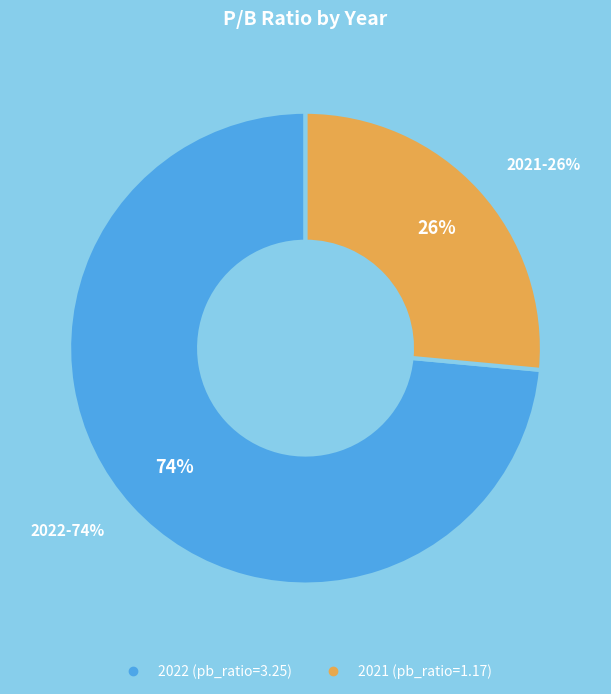

How many slices are in this pie chart?

2